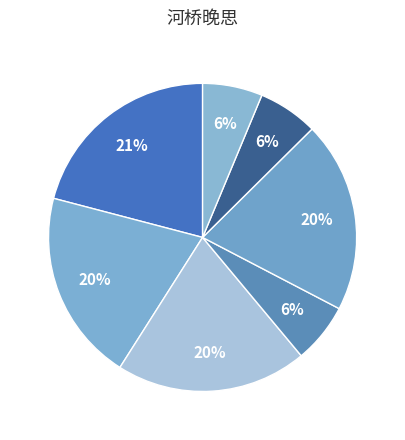

Is there any slice that represents more than half of the pie?

No